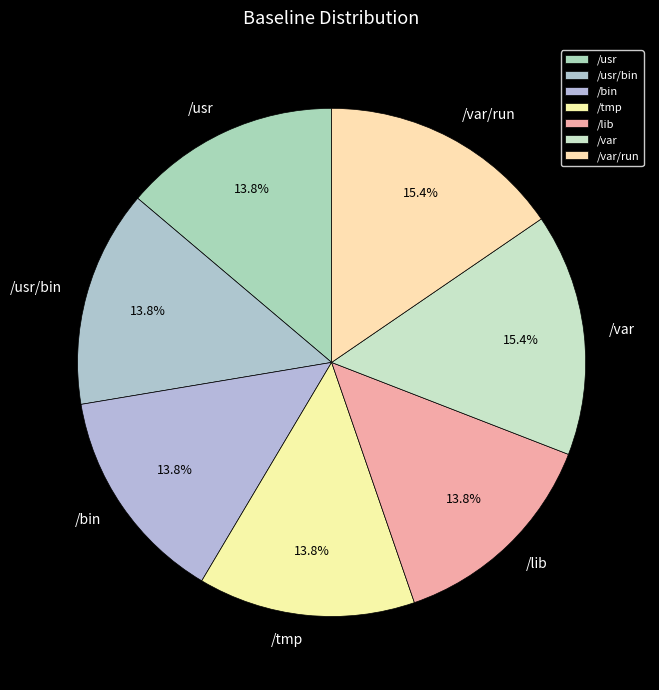

Approximately how many times larger is the value at /var/run compared to /bin?

1.1